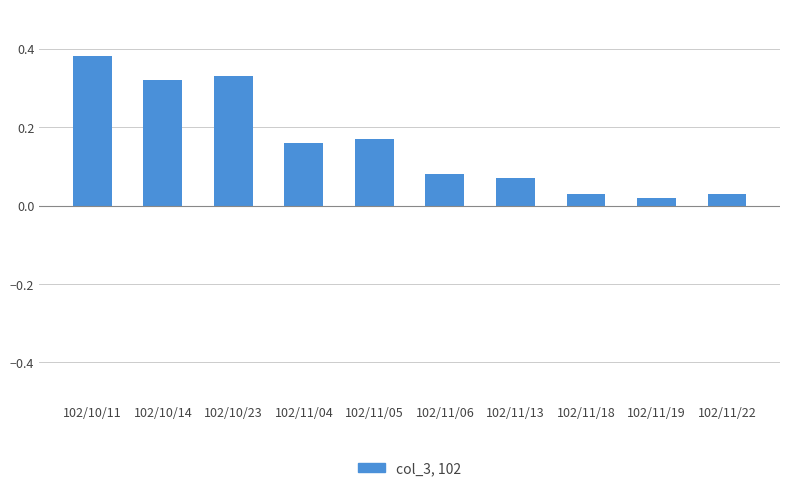

Which label corresponds to the largest value in the chart?

102/10/11